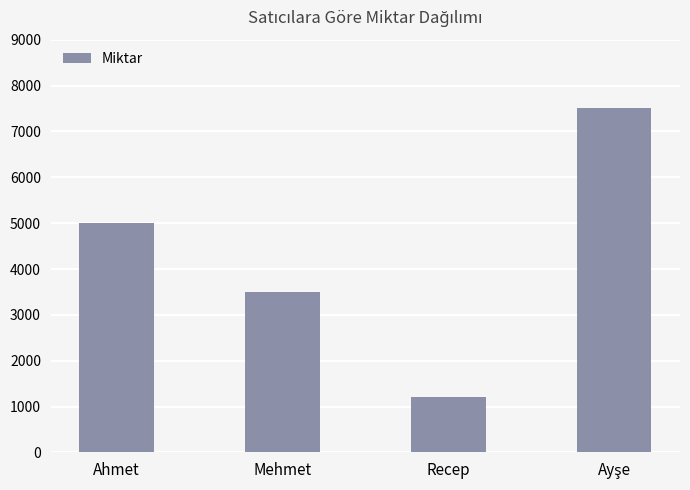

What is the difference between the second highest and second lowest values?

1500